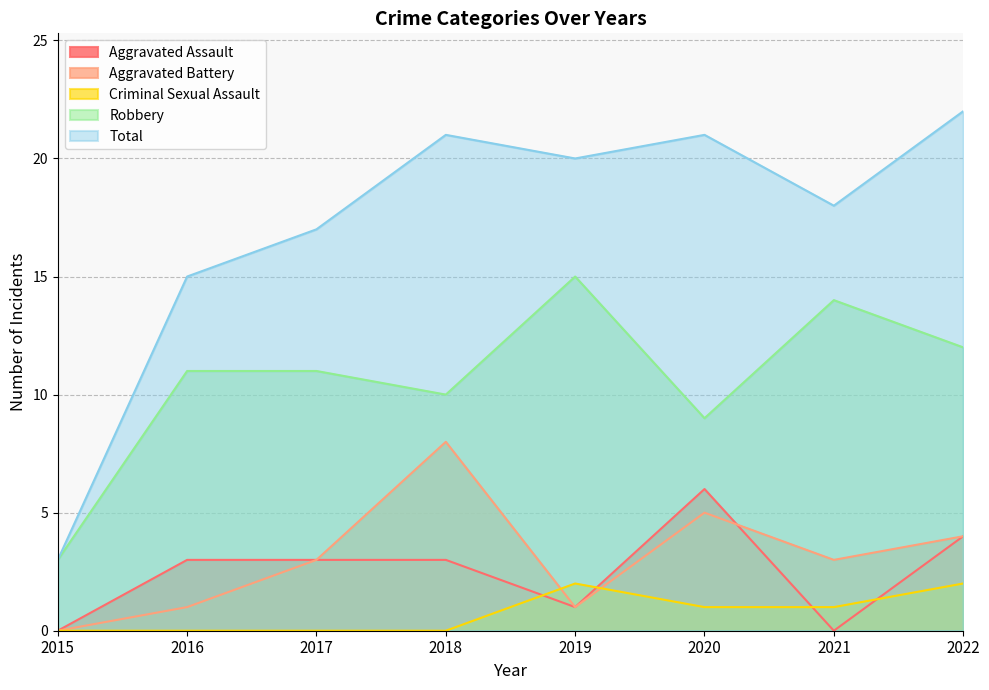

What is the value of the Aggravated Battery point at the 3rd from the left?

3